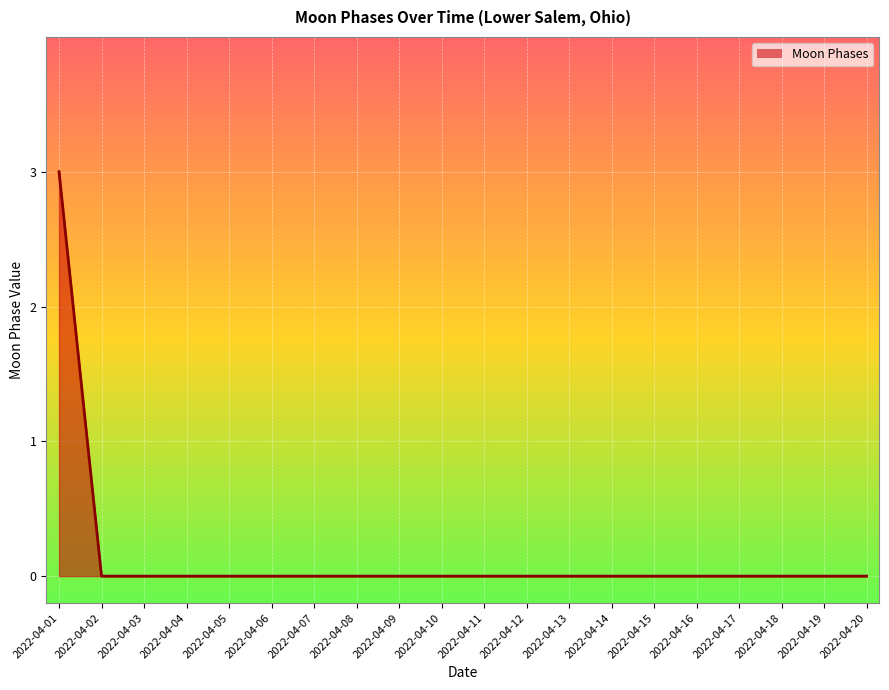

Count the number of categories in the chart.

20